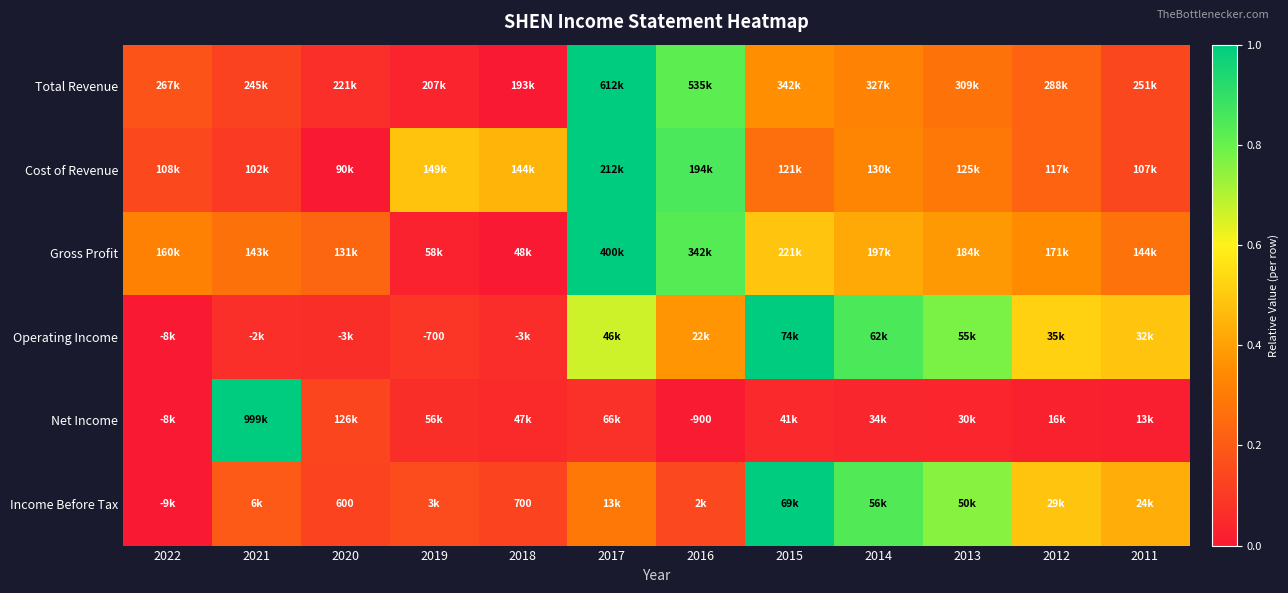

True or false: Net Income has a value of 0.0 at 2016.

True